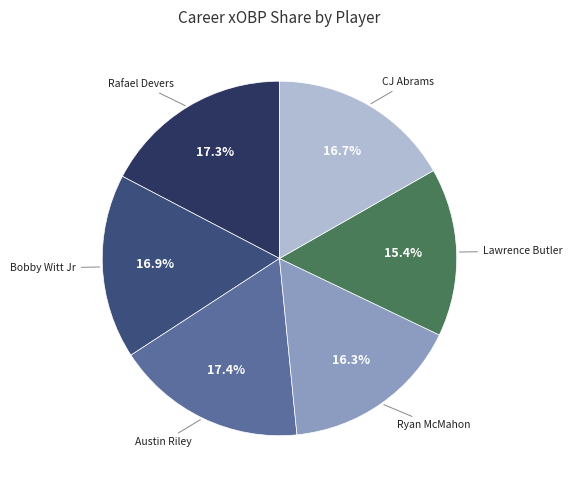

Is there any slice that represents more than half of the pie?

No